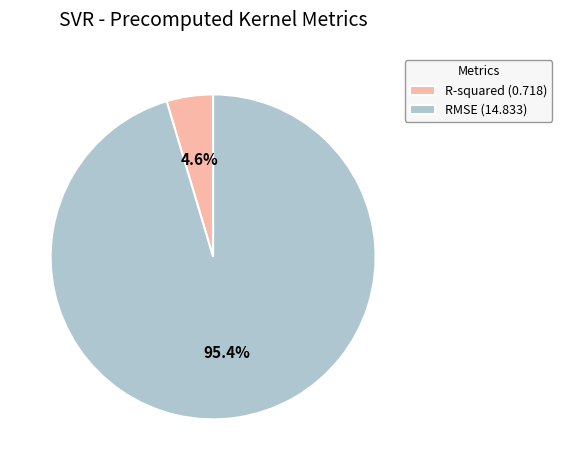

Is it true that RMSE is 95% of the pie?

True